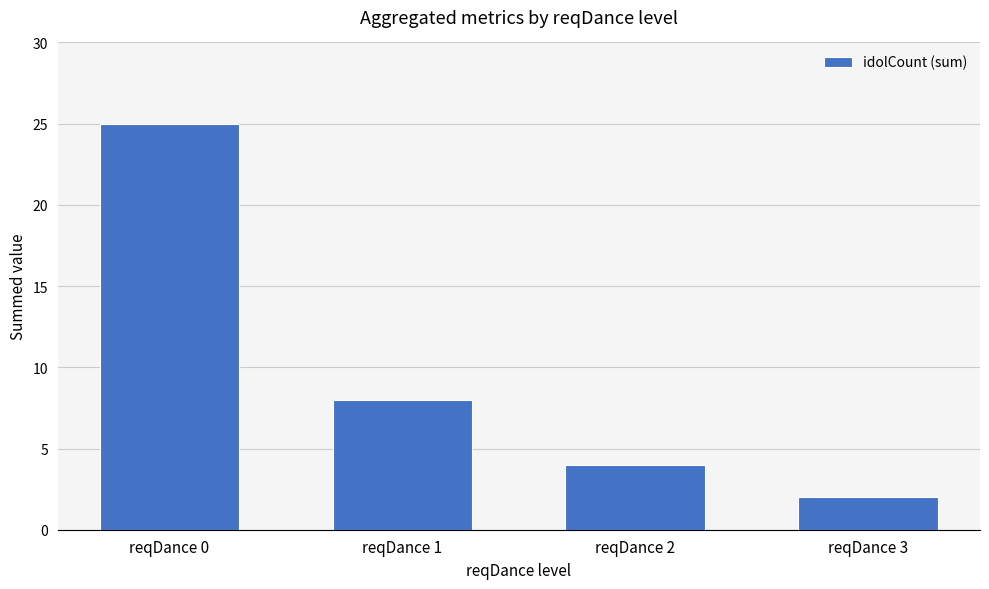

Approximately how many times larger is the value at reqDance 1 compared to reqDance 3?

4.0